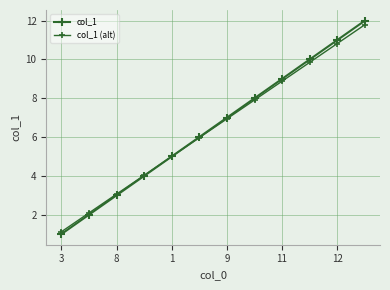

Reading left to right, transcribe all the data shown in this chart.

col_1: 1.0	2.0	3.0	4.0	5.0	6.0	7.0	8.0	9.0	10.0	11.0	12.0
col_1 (alt): 1.1	2.1	3.1	4.0	5.0	6.0	6.9	7.9	8.9	9.8	10.8	11.8